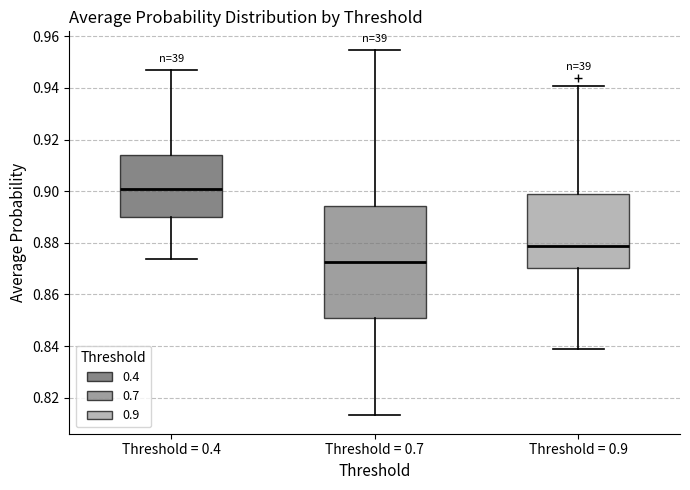

Where does the lower whisker of the box for Threshold = 0.9 end on the y-axis? The values are not printed on the chart, so give them approximately, as read against the axis.

0.838